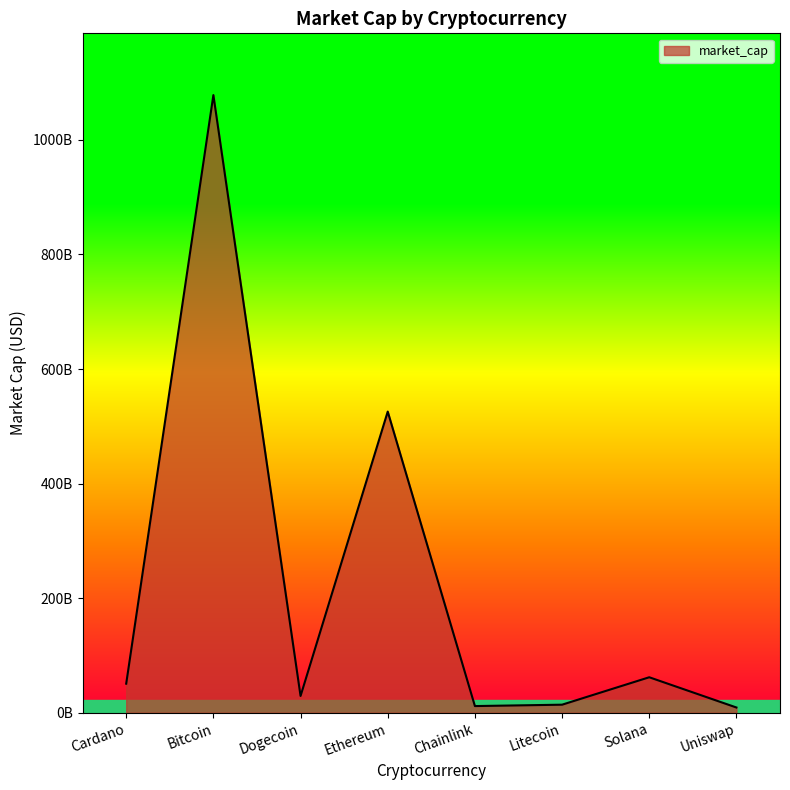

Does the chart have visible grid lines?

No